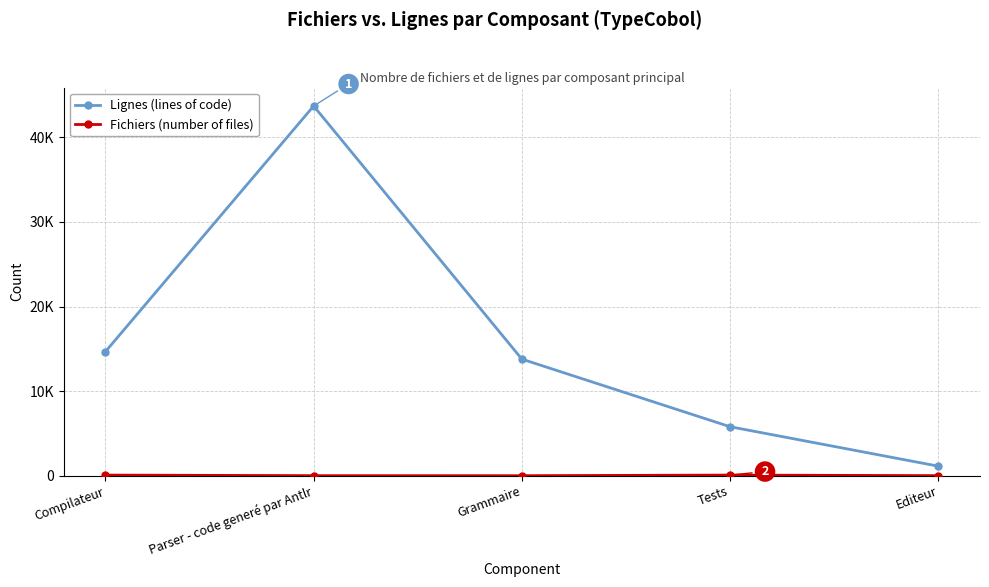

What position from the right is Editeur?

1